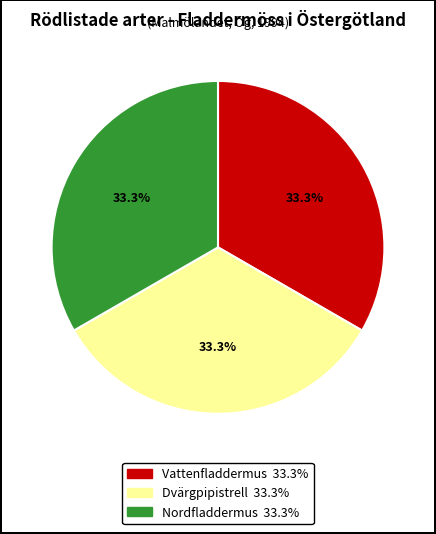

Is the sum of Vattenfladdermus and Dvärgpipistrell greater than half?

Yes